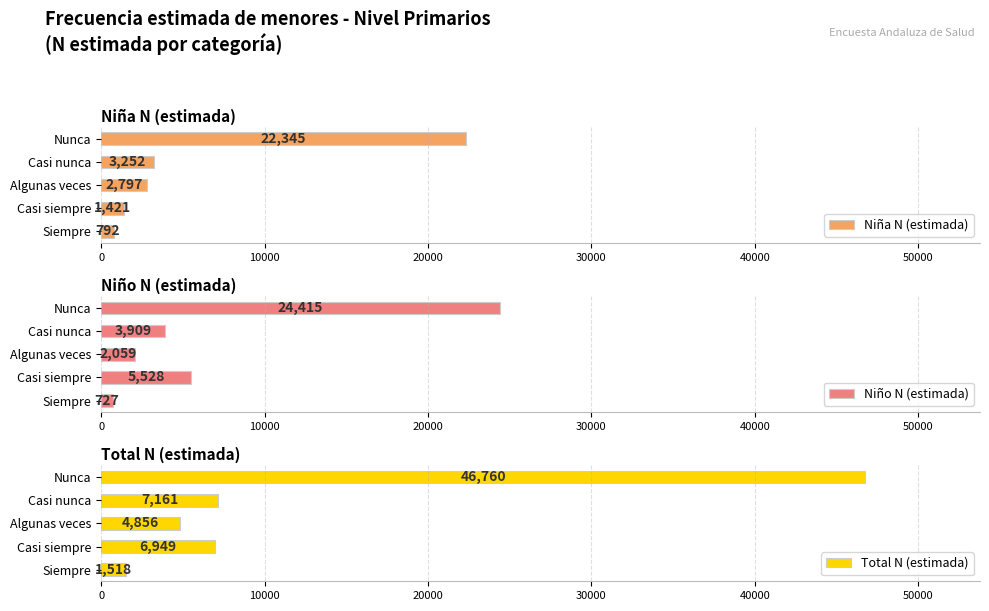

Is it true that Niña N (estimada) equals 3252 at Casi nunca?

True